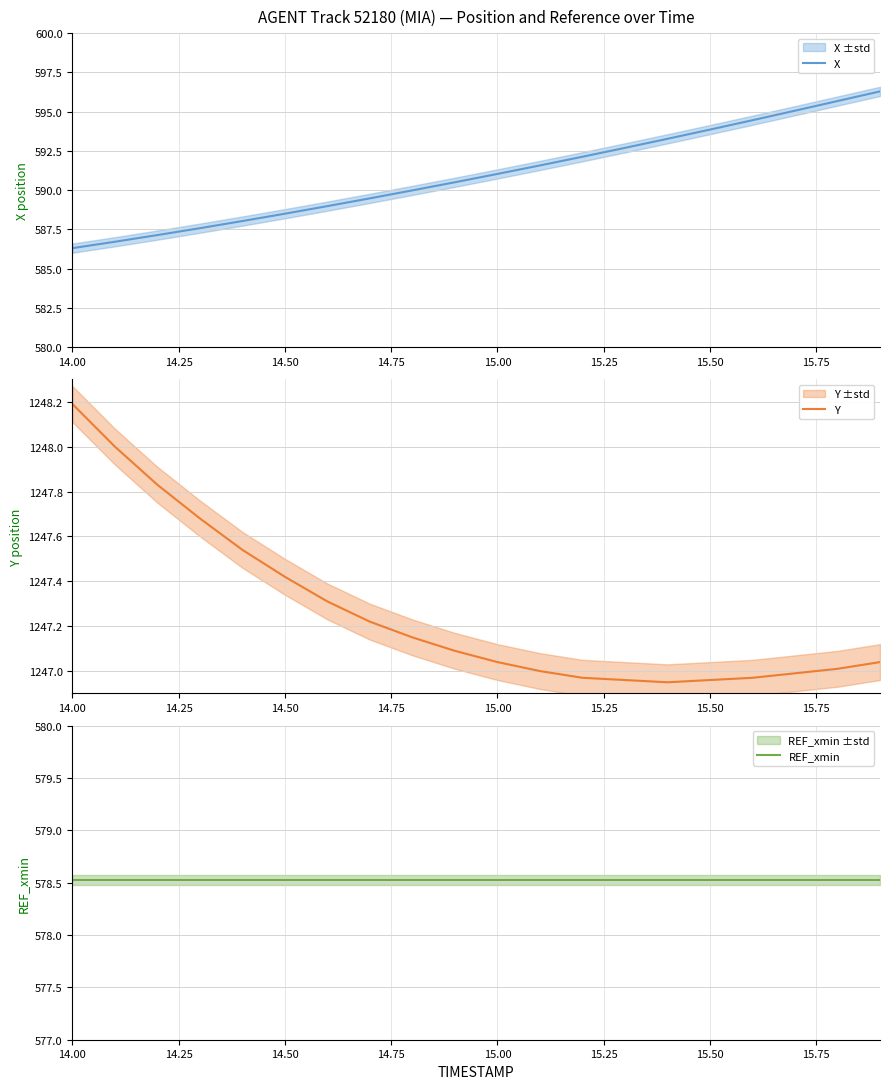

What is the difference between the maximum and minimum values in the X series?

10.0